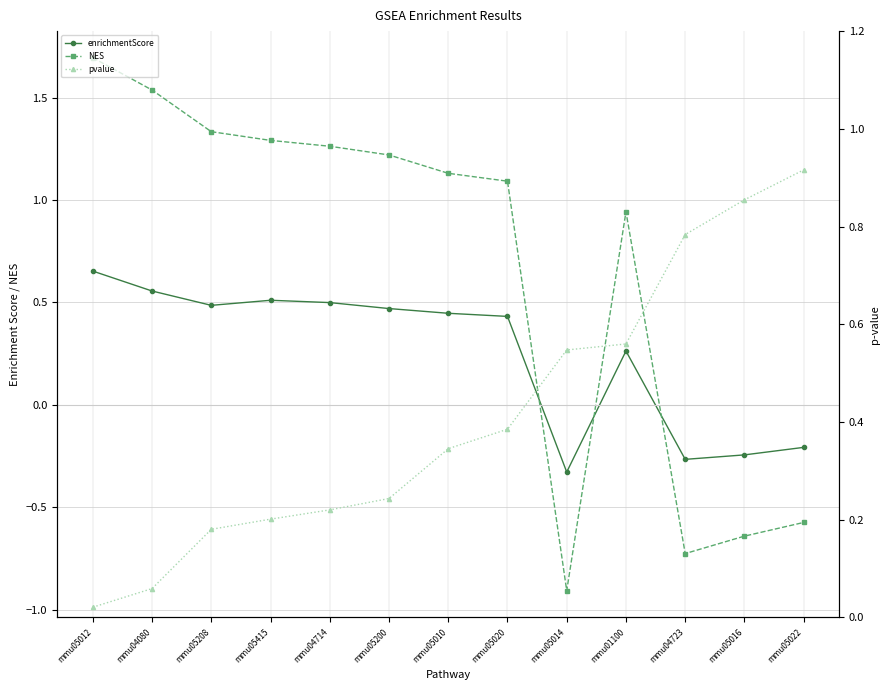

Where do enrichmentScore and pvalue first cross each other?

mmu05020 and mmu05014